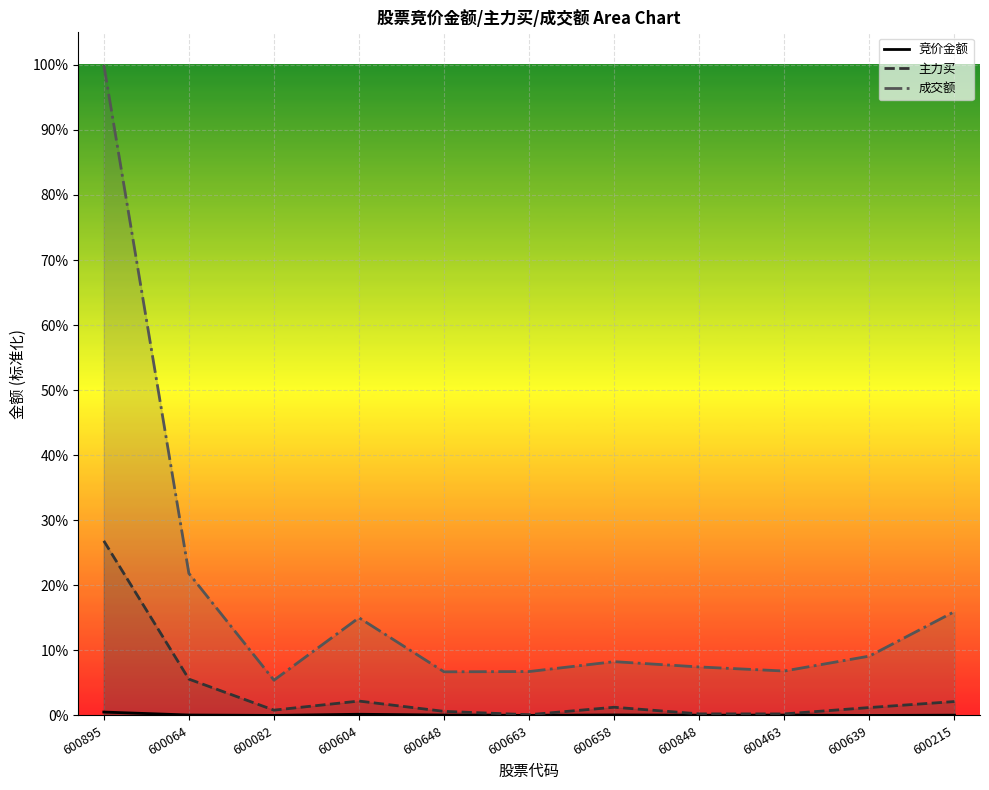

True or false: 竞价金额 has a value of 0.0 at 600215.

False